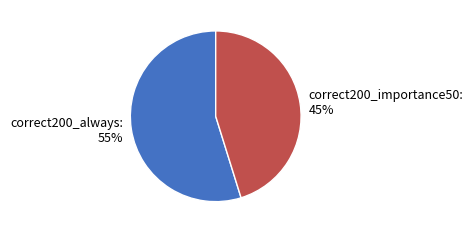

What percentage is the correct200_always slice, to the nearest percent?

55%